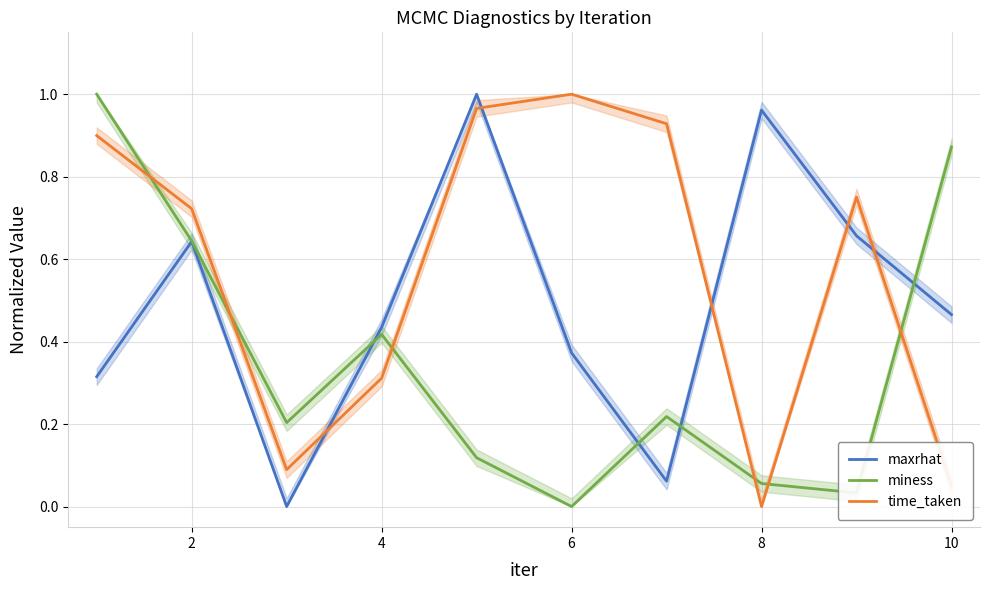

Reading right to left, transcribe all the data shown in this chart.

maxrhat: 0.5	0.7	1.0	0.1	0.4	1.0	0.4	0.0	0.6	0.3
miness: 0.9	0.0	0.1	0.2	0.0	0.1	0.4	0.2	0.6	1.0
time_taken: 0.1	0.8	0.0	0.9	1.0	1.0	0.3	0.1	0.7	0.9